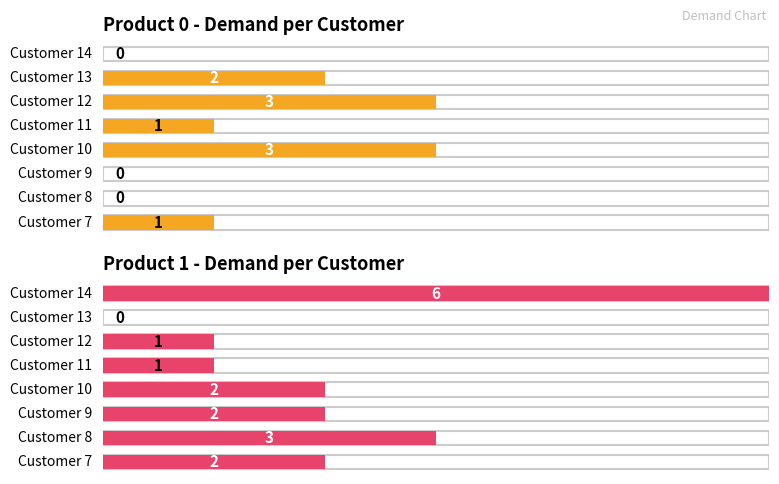

What is the highest value of the Product 1 series?

6